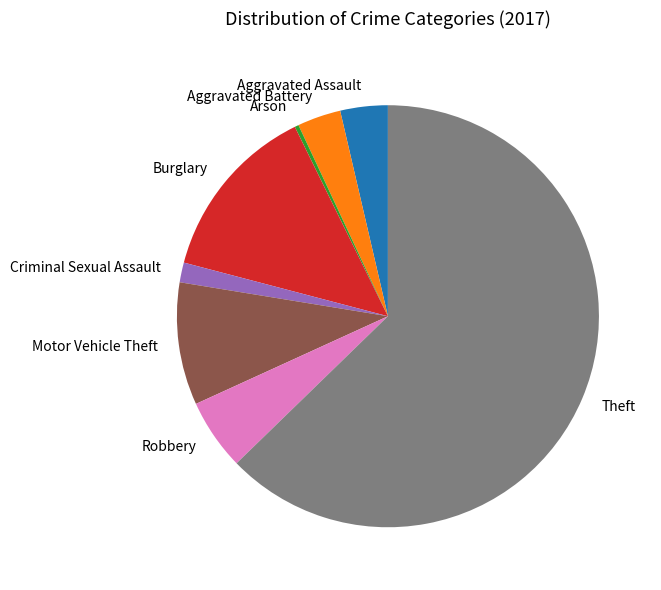

Which category has the biggest portion of the pie?

Theft